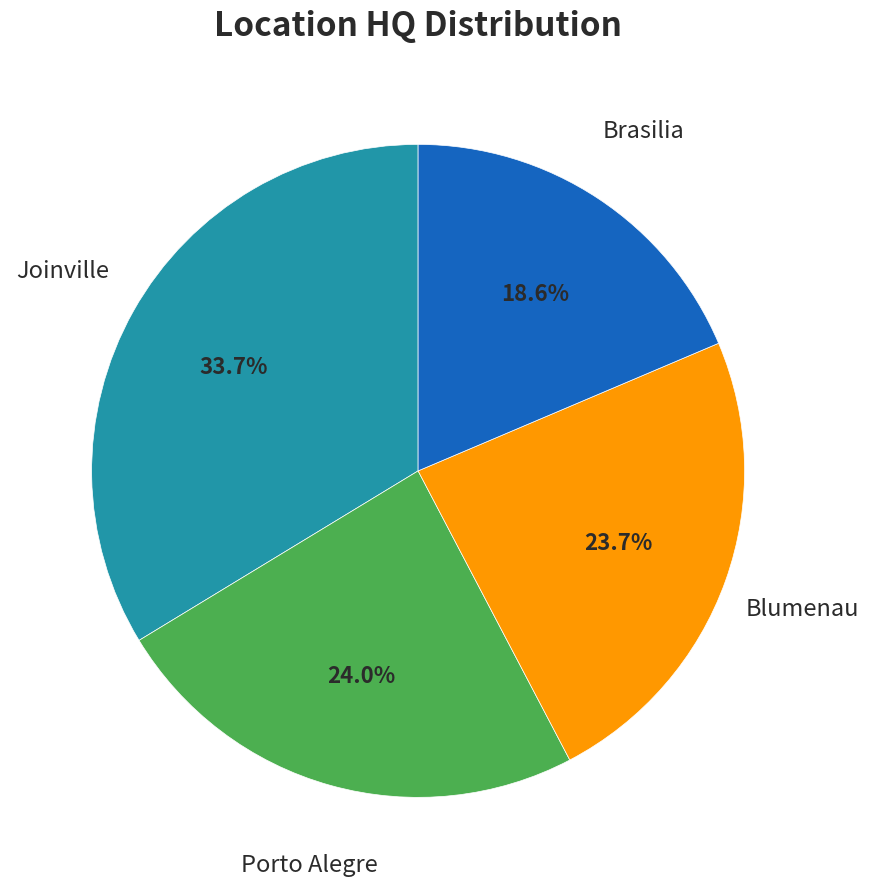

Is there any slice that represents more than half of the pie?

No